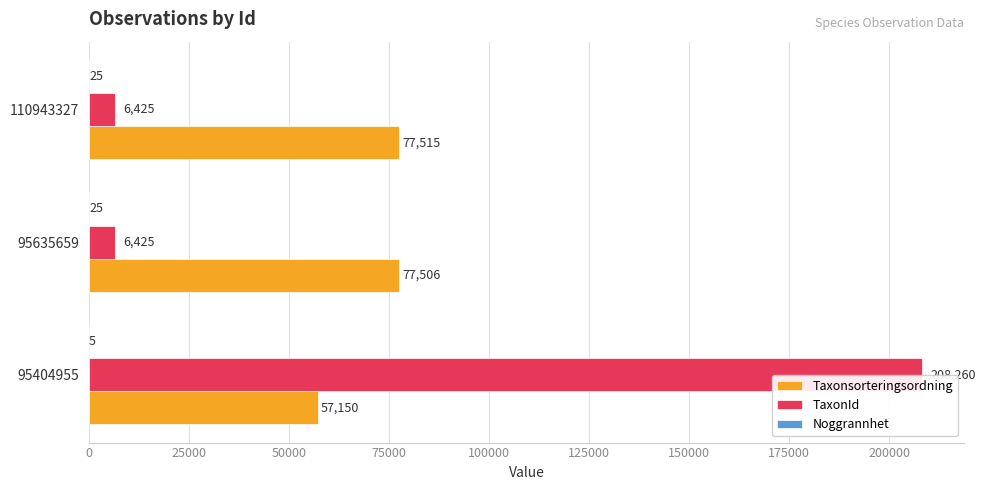

Which category has the highest value across all series?

95404955